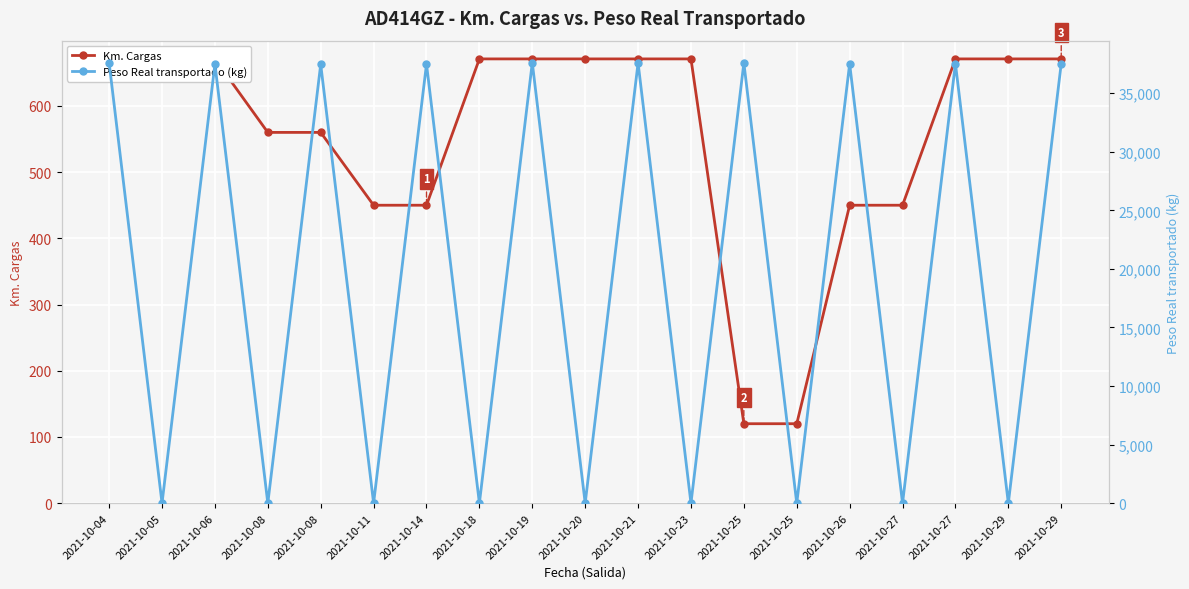

What is the difference between the highest and lowest values at 2021-10-29?

671